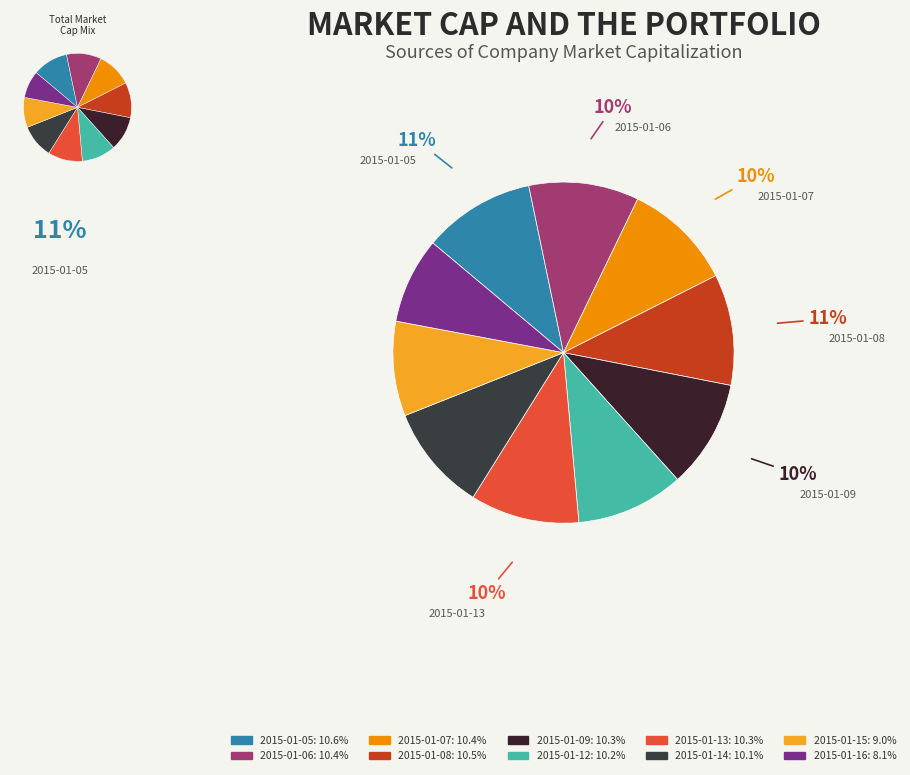

The 2015-01-06 slice represents 1% of the pie. True or false?

False